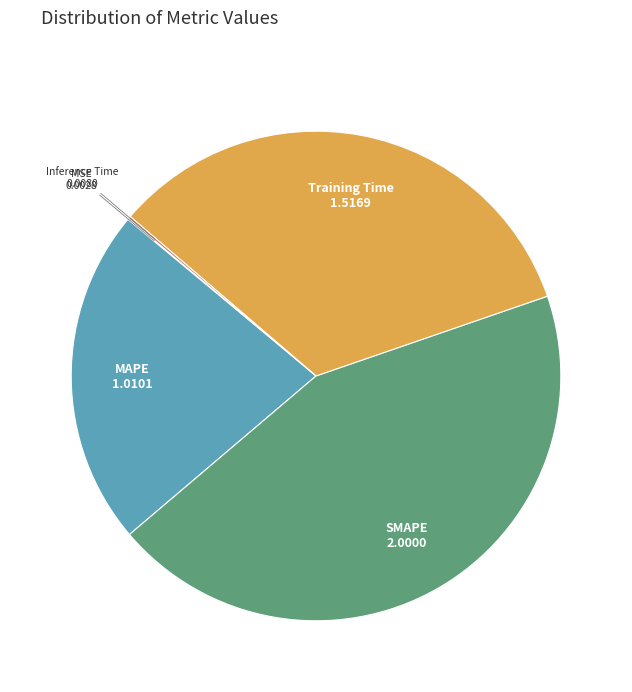

Does any single category account for the majority?

No